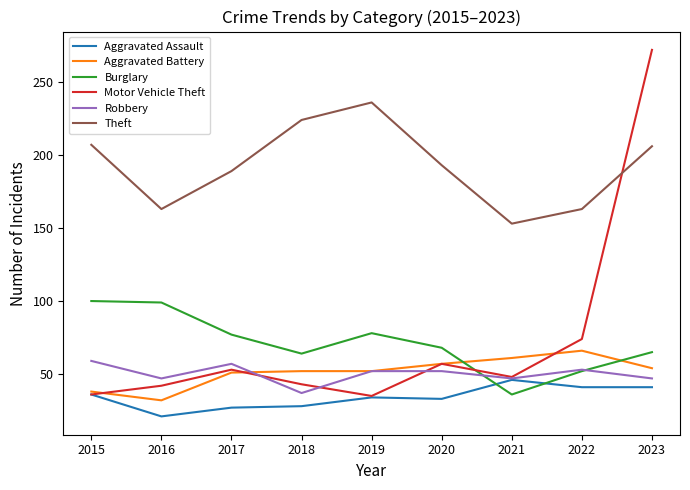

Where is the first local minimum for Aggravated Assault?

2016